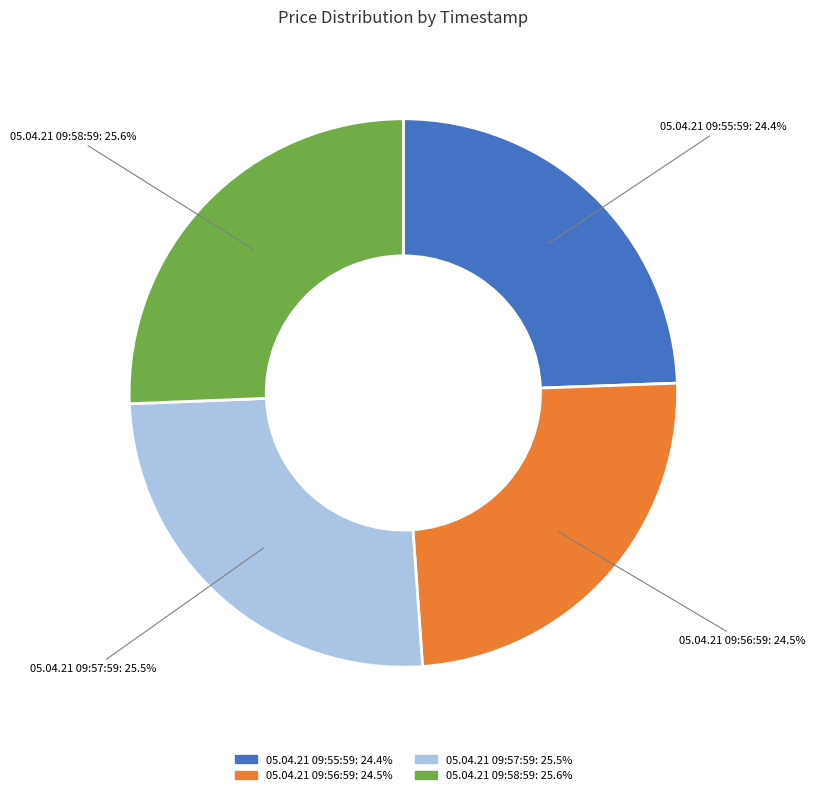

Between 05.04.21 09:55:59 and 05.04.21 09:58:59, which is larger?

05.04.21 09:58:59